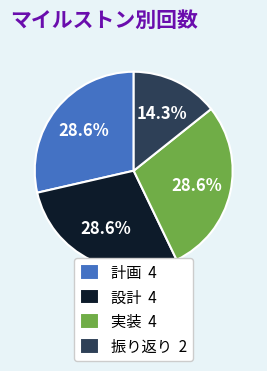

True or false: 計画 accounts for 40% of the total.

False